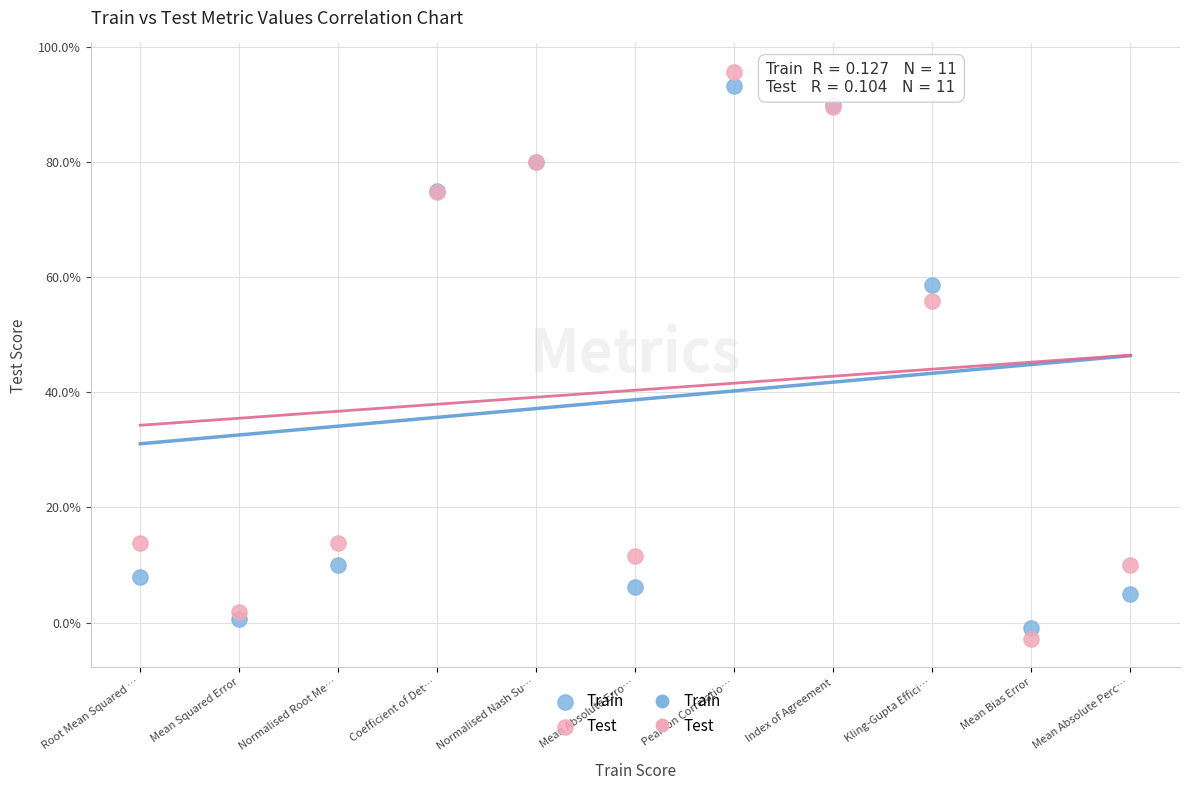

Which series reaches the minimum Y coordinate?

Test